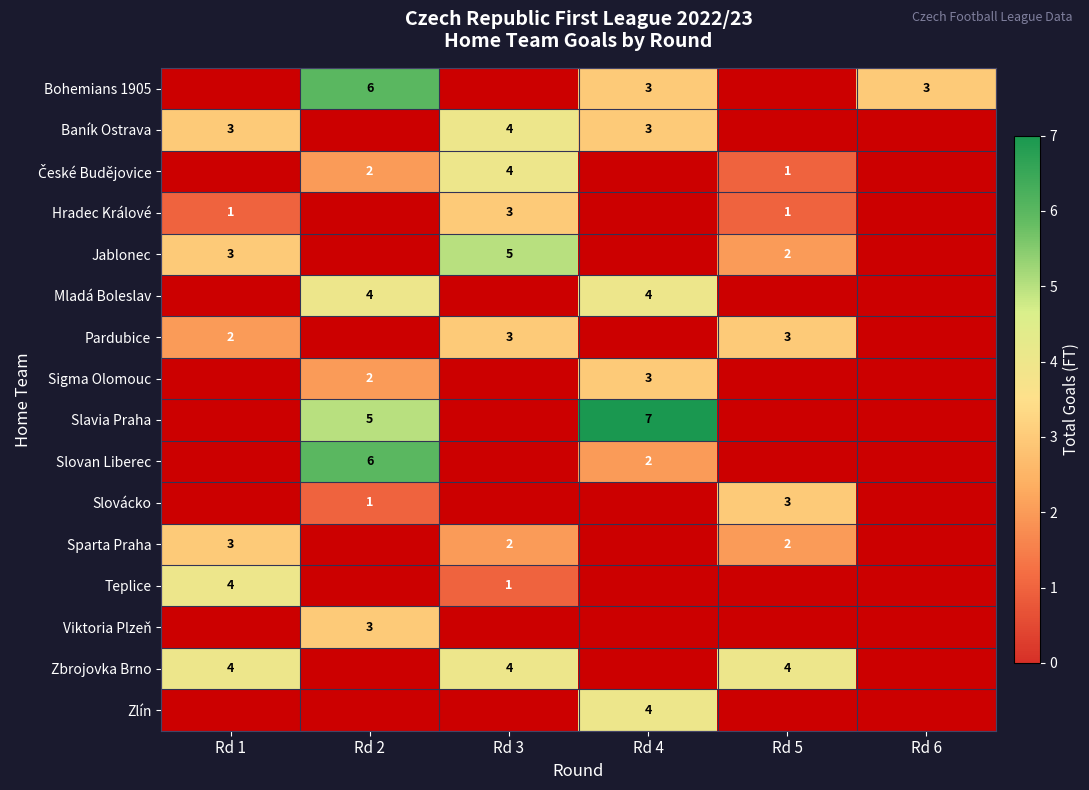

Which category has the lowest value across all series?

Rd 1